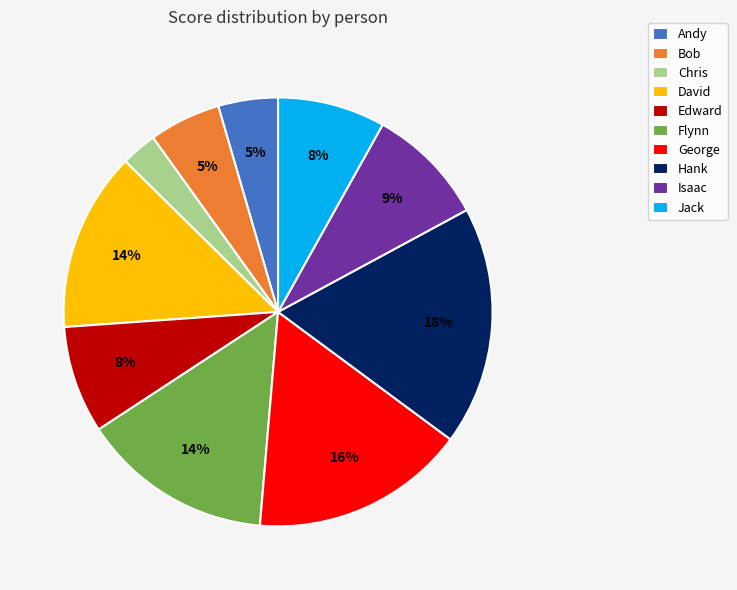

The George slice represents 16% of the pie. True or false?

True